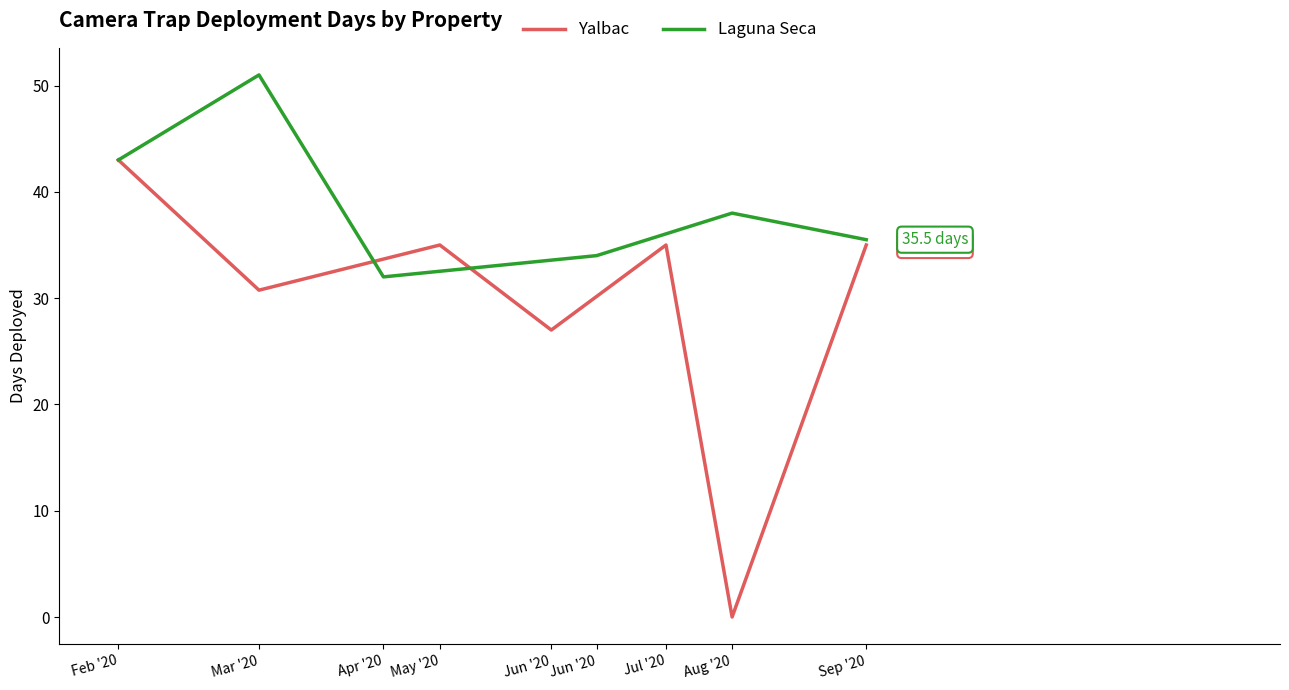

At which label does Yalbac reach its minimum?

Aug '20